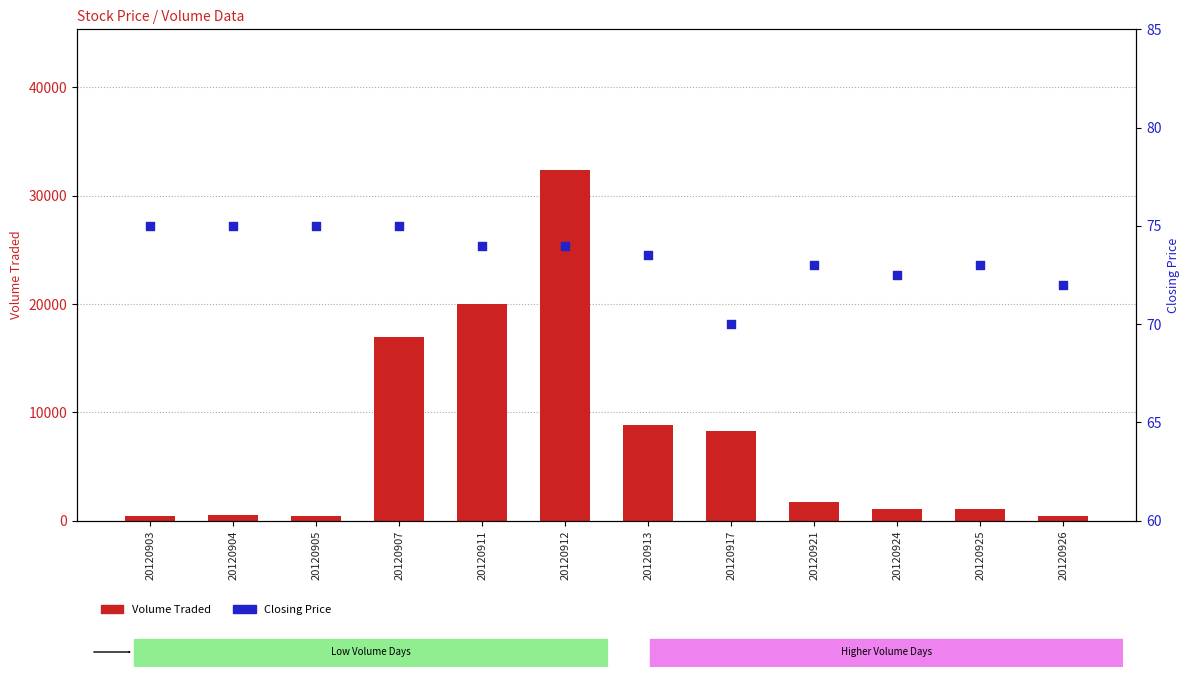

Is the value of Closing Price at 20120921 greater than the value of Volume Traded at 20120905?

No